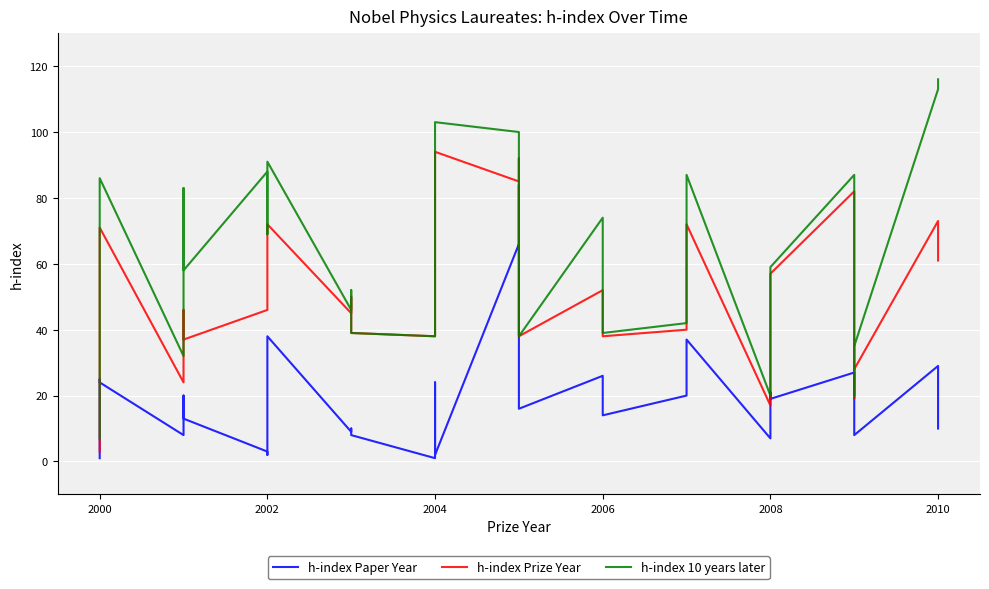

At which label is h-index 10 years later closest to 61?

2008